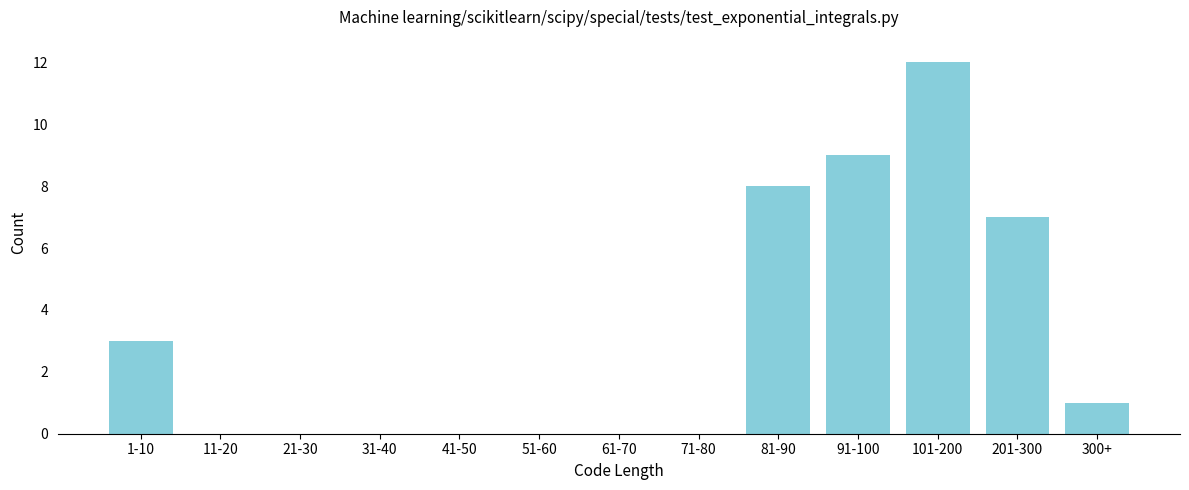

Reading right to left, list all the values displayed in this chart.

300+=1	201-300=7	101-200=12	91-100=9	81-90=8	71-80=0	61-70=0	51-60=0	41-50=0	31-40=0	21-30=0	11-20=0	1-10=3